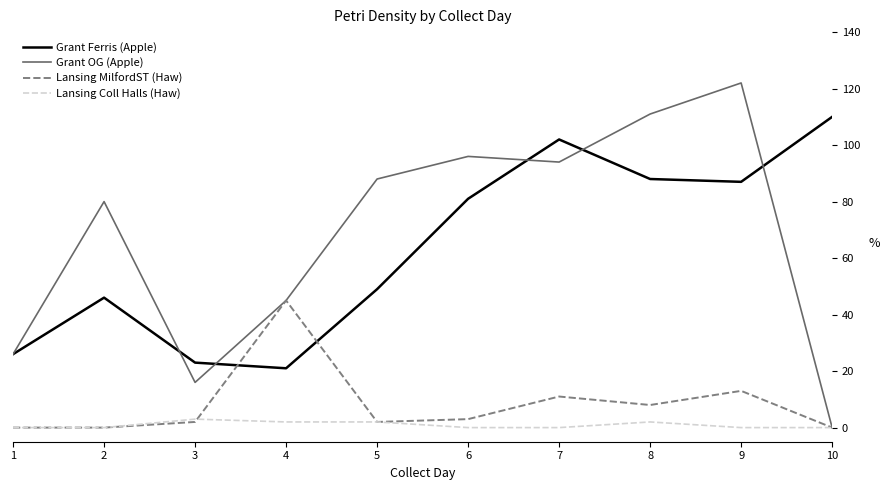

Between which two adjacent categories do Lansing MilfordST (Haw) and Grant Ferris (Apple) first intersect?

3 and 4